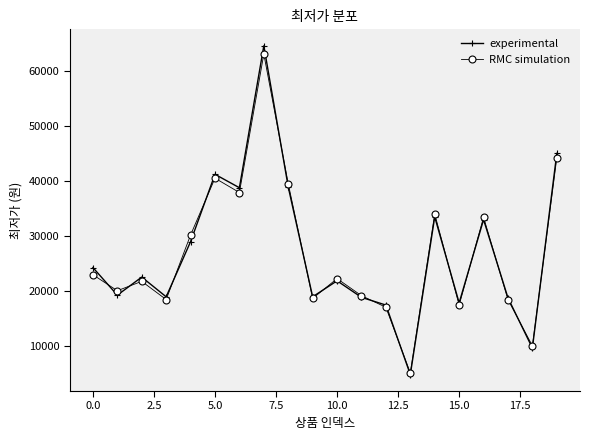

At how many categories does at least one series exceed 7284?

19